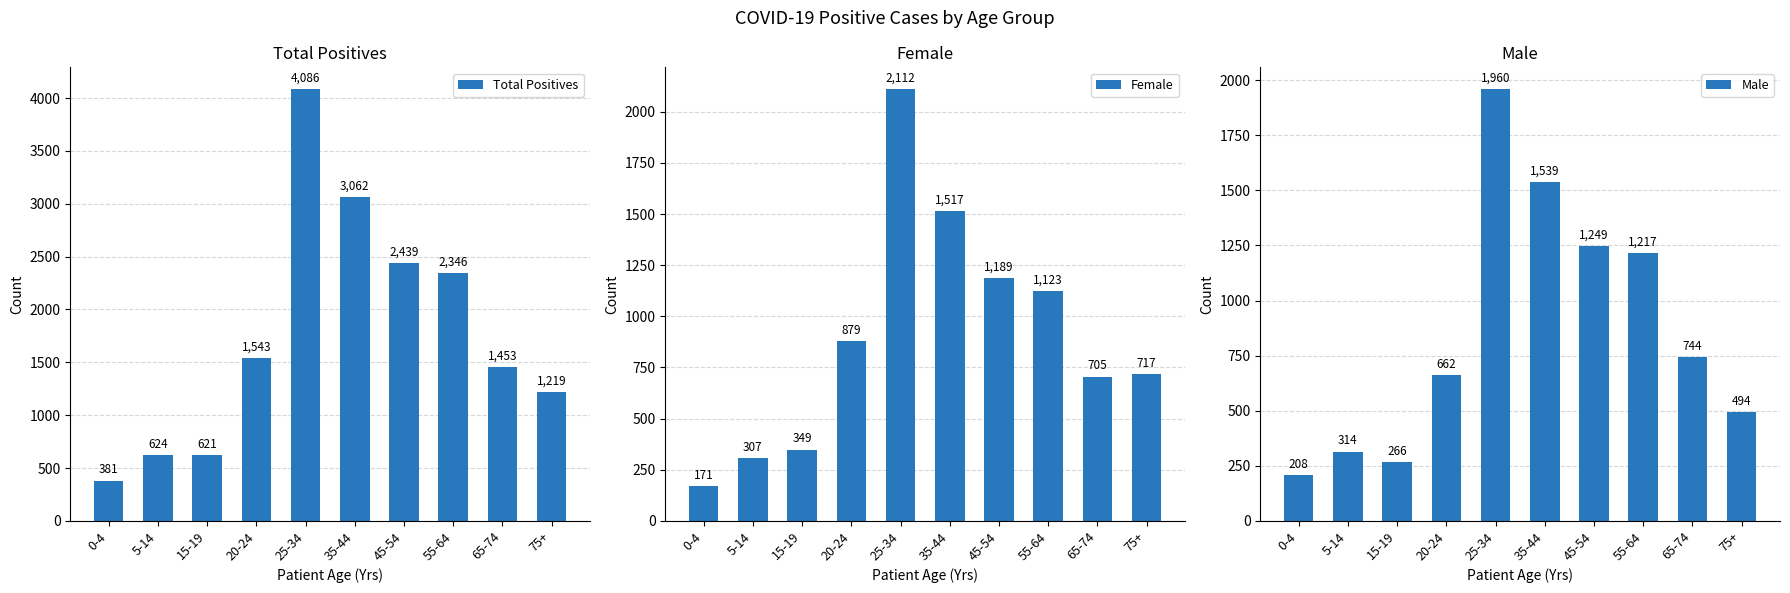

What are all the series names shown in the legend?

Total Positives, Female, Male